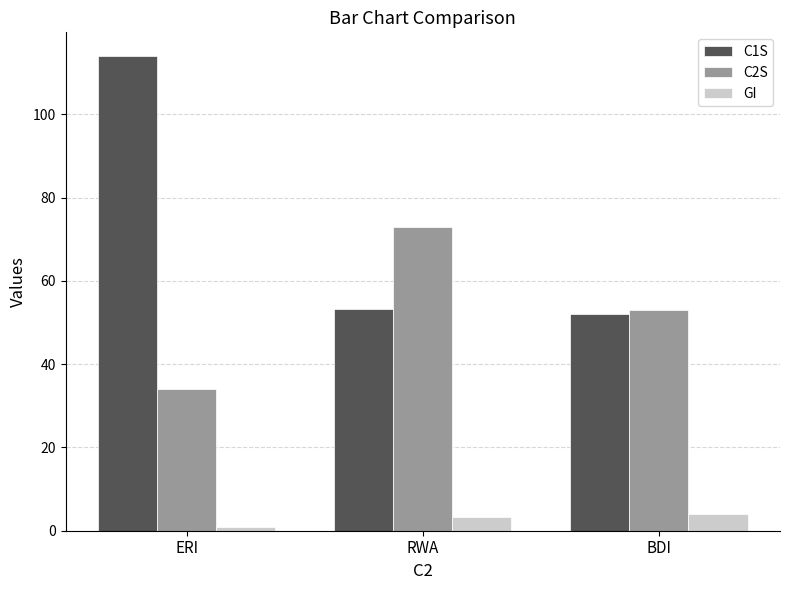

At BDI, list the series in order from largest to smallest.

C2S, C1S, GI